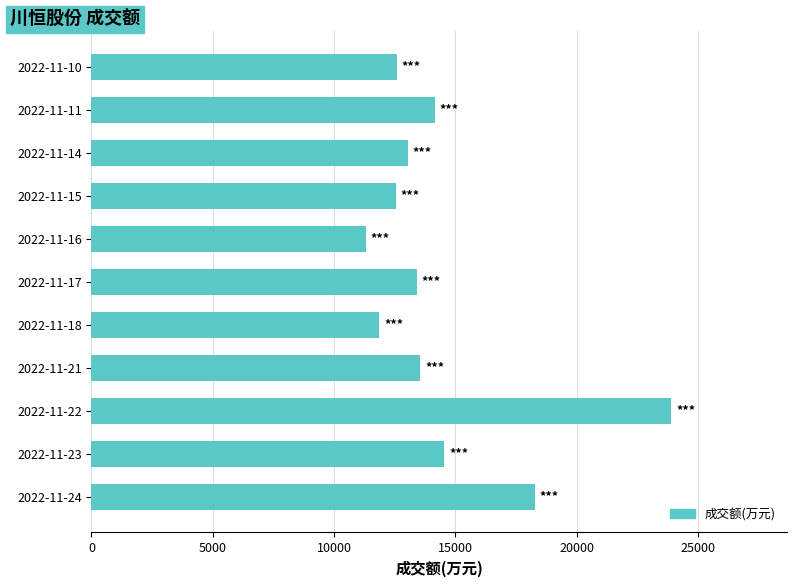

Approximately how many times larger is the value at 2022-11-16 compared to 2022-11-15?

0.9